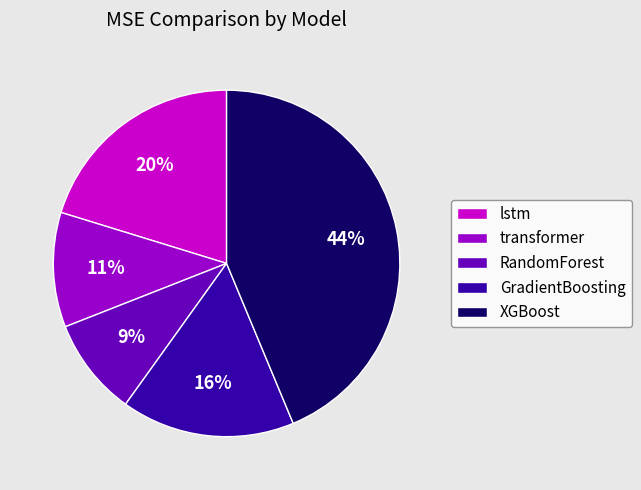

Rank the categories by value from highest to lowest.

XGBoost, lstm, GradientBoosting, transformer, RandomForest